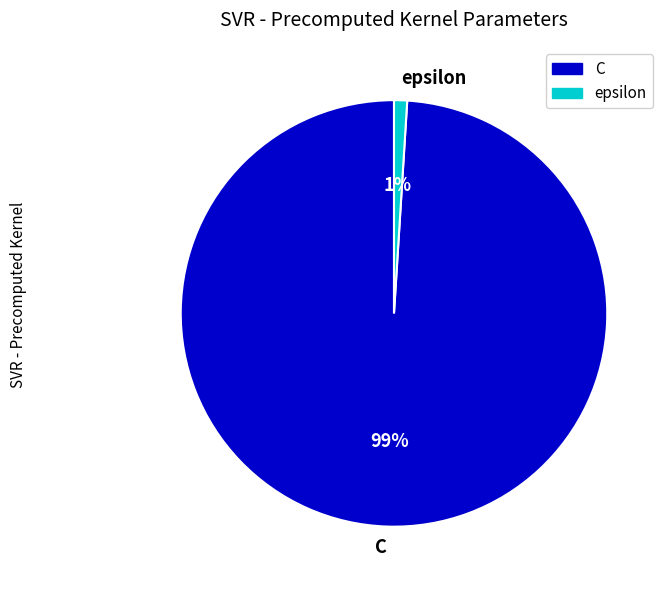

Which has a higher value, C or epsilon?

C